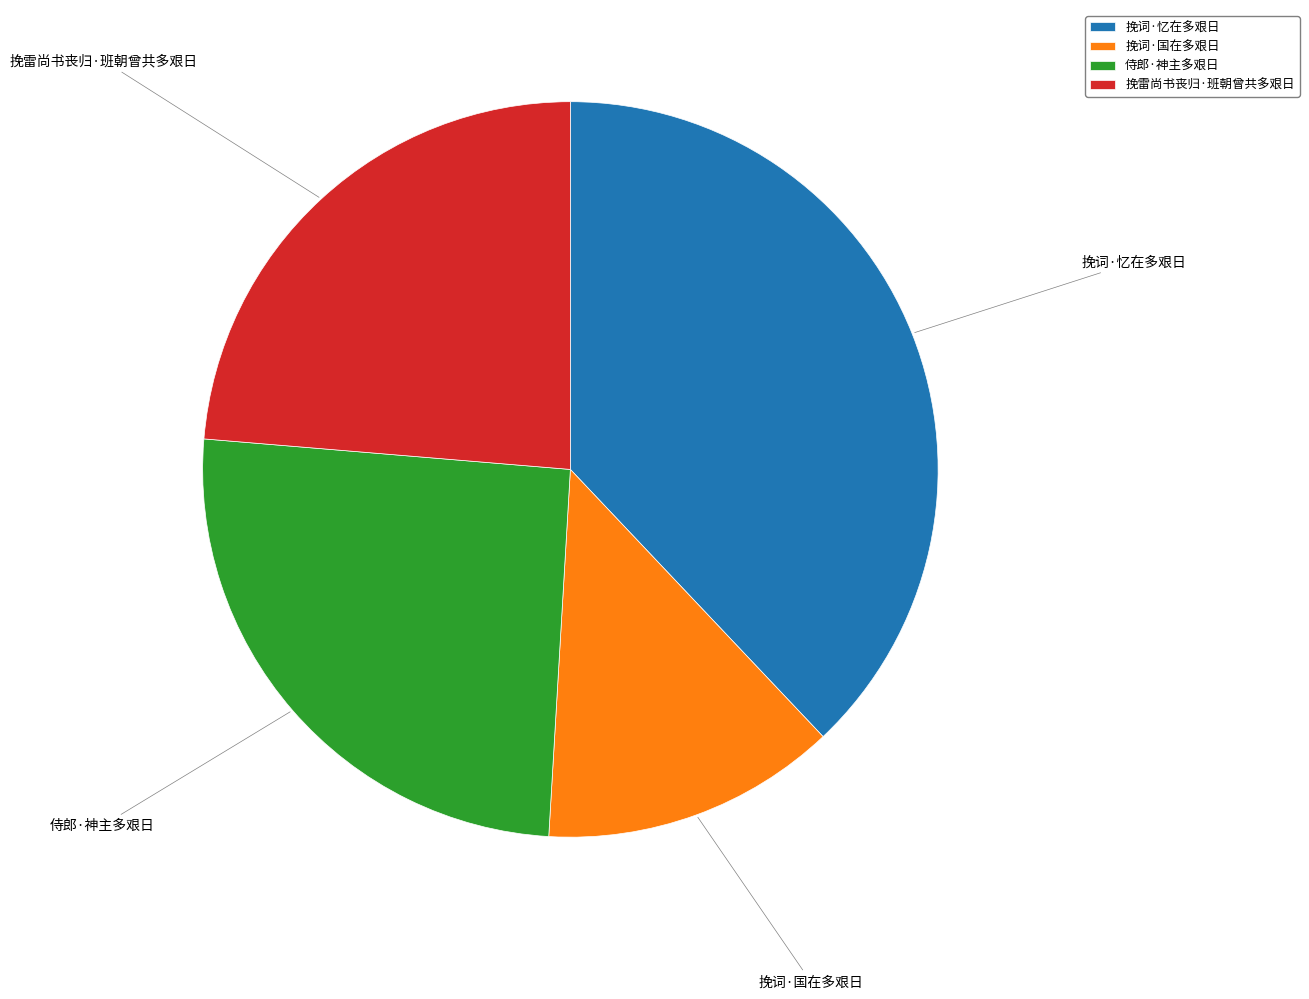

Rank the categories by value from lowest to highest.

挽词·国在多艰日, 挽雷尚书丧归·班朝曾共多艰日, 侍郎·神主多艰日, 挽词·忆在多艰日